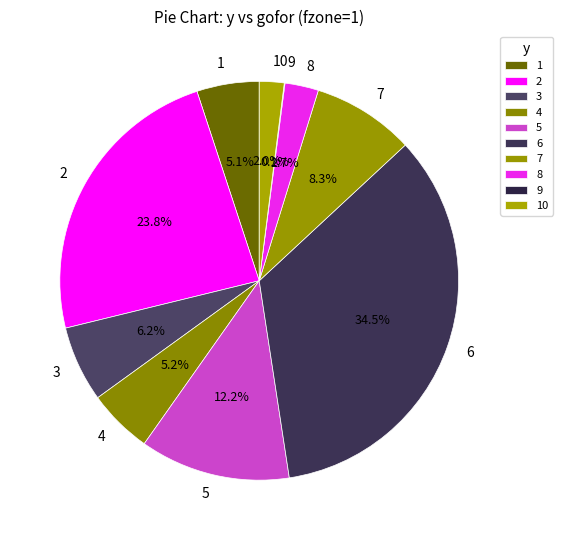

To the nearest percent, what is the difference between the largest and smallest slice percentages?

34%